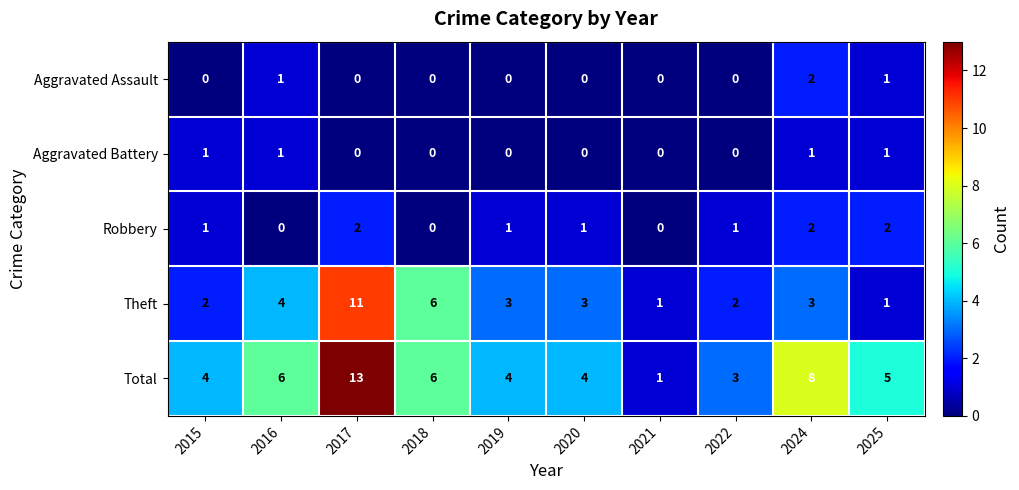

Which series has the widest spread of values?

Total